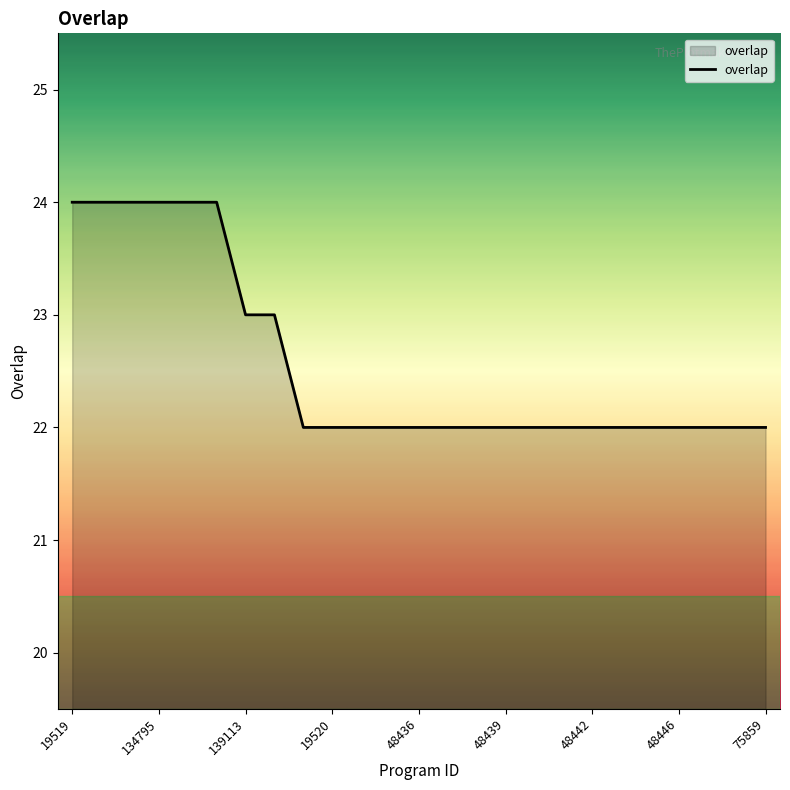

What is the maximum value shown in the chart?

24